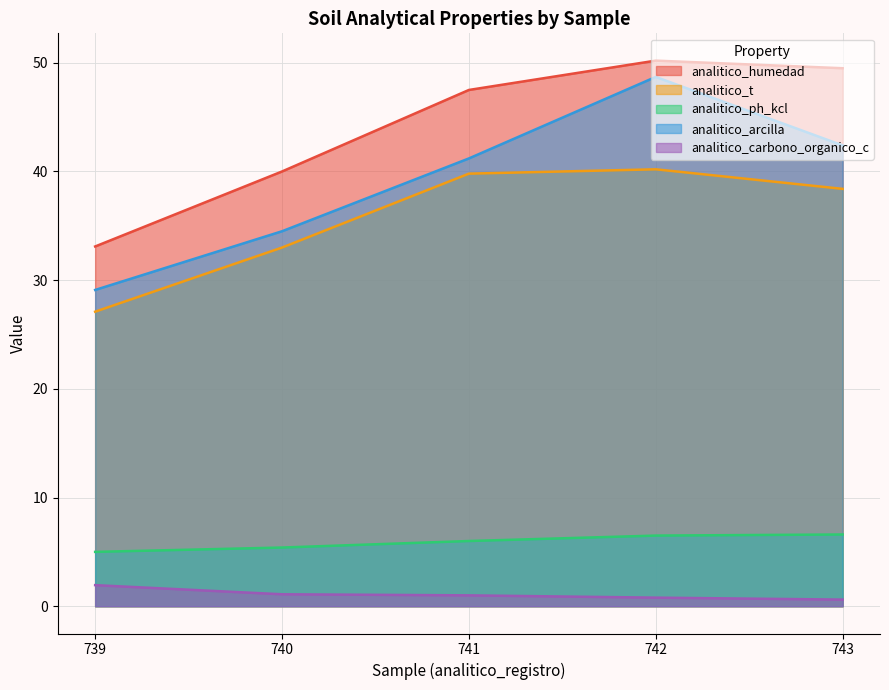

Between 741 and 743, which series saw the biggest shift?

analitico_humedad